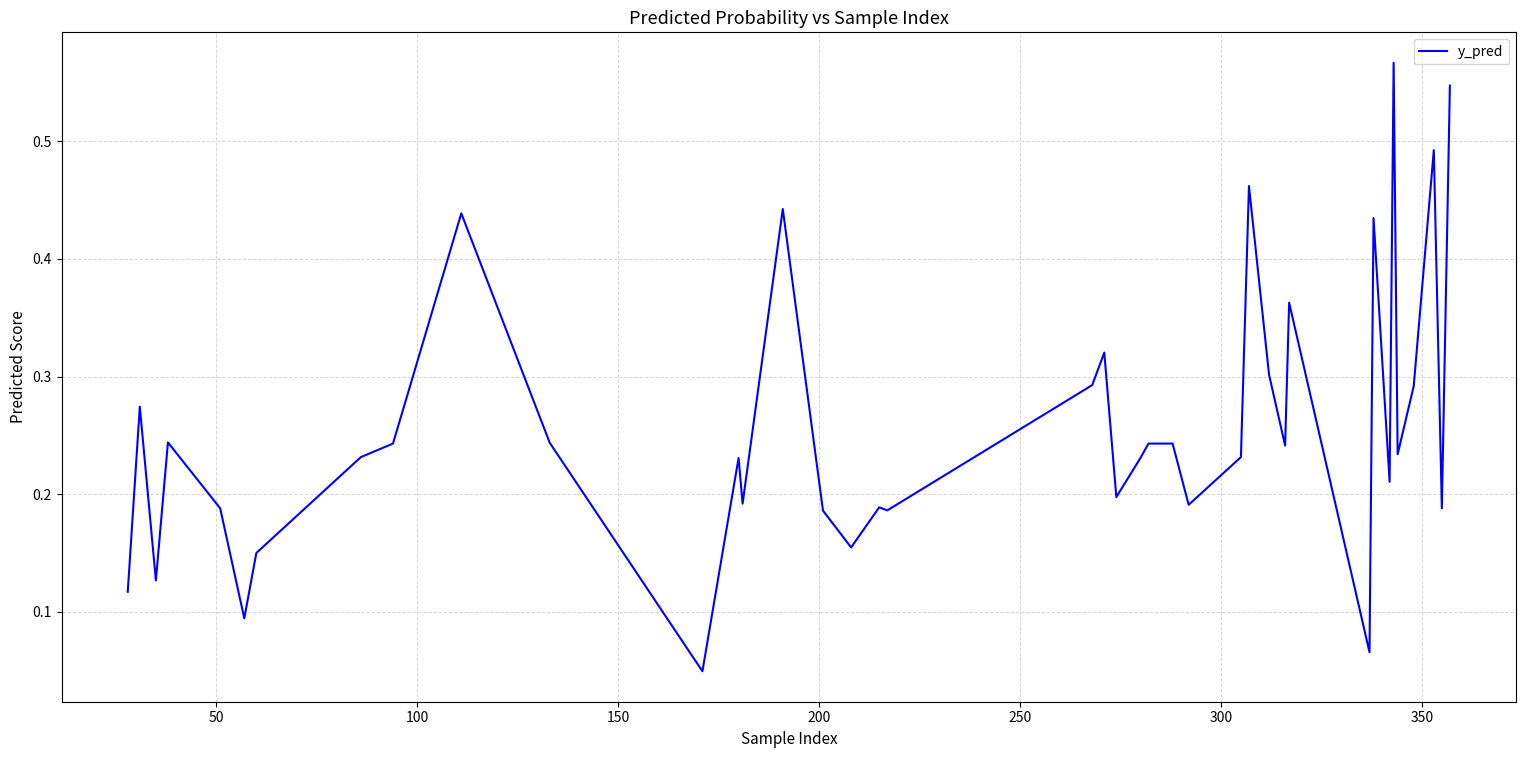

Does the chart have visible grid lines?

Yes